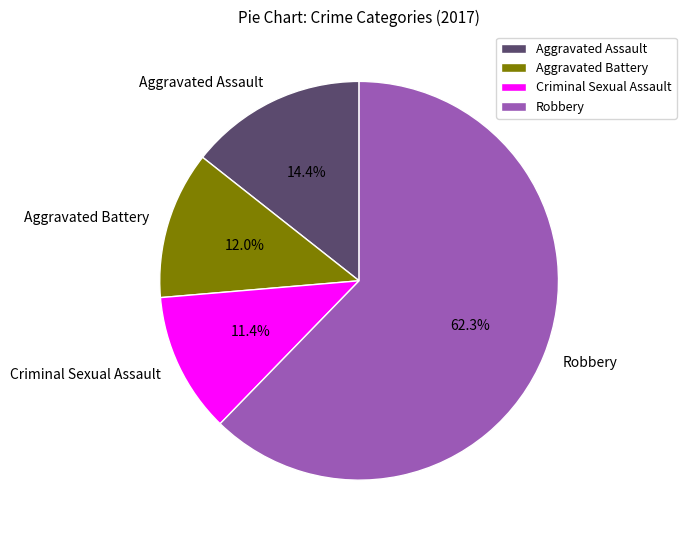

What percentage is NOT represented by Criminal Sexual Assault?

88.6%